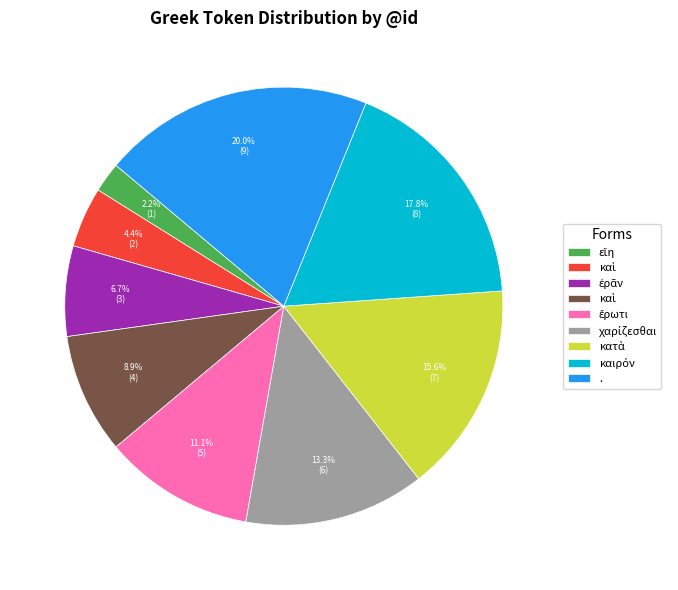

Does any single category account for the majority?

No